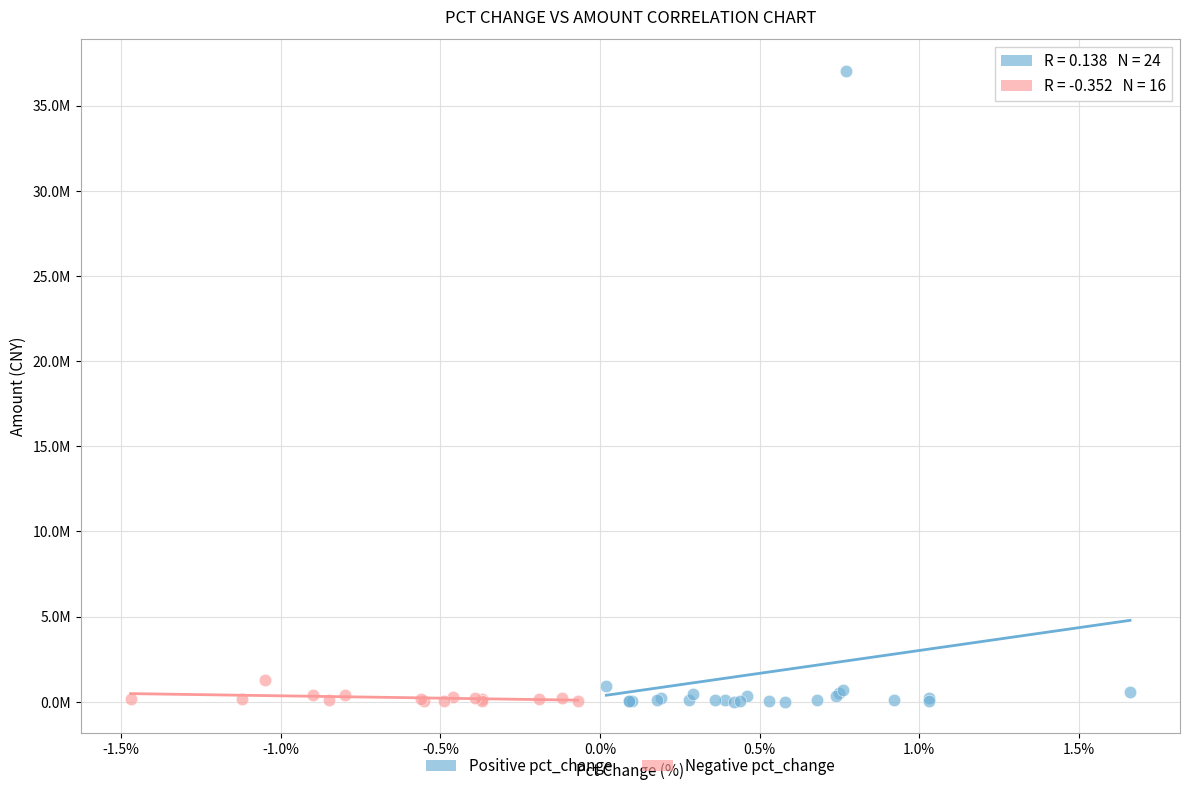

What are all the series names shown in the legend?

Positive pct_change, Negative pct_change